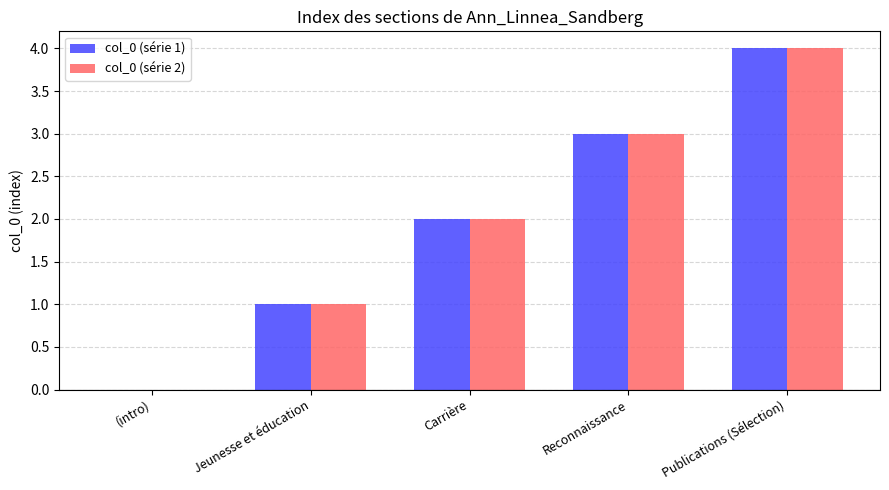

Which label corresponds to the largest value in the chart?

Publications (Sélection)